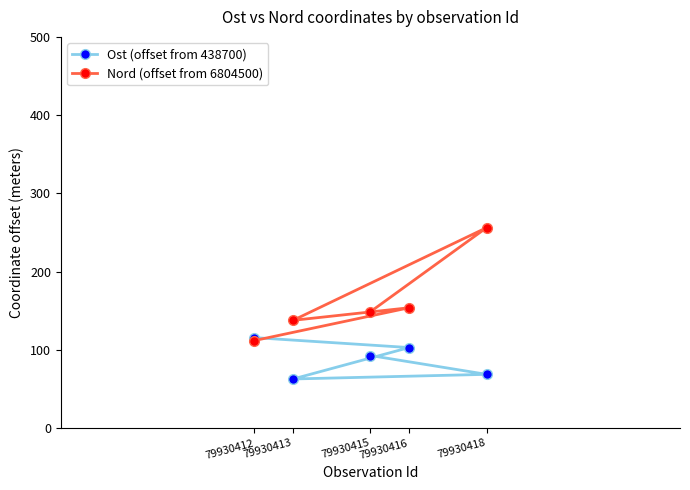

What is the greatest value displayed?

256.2